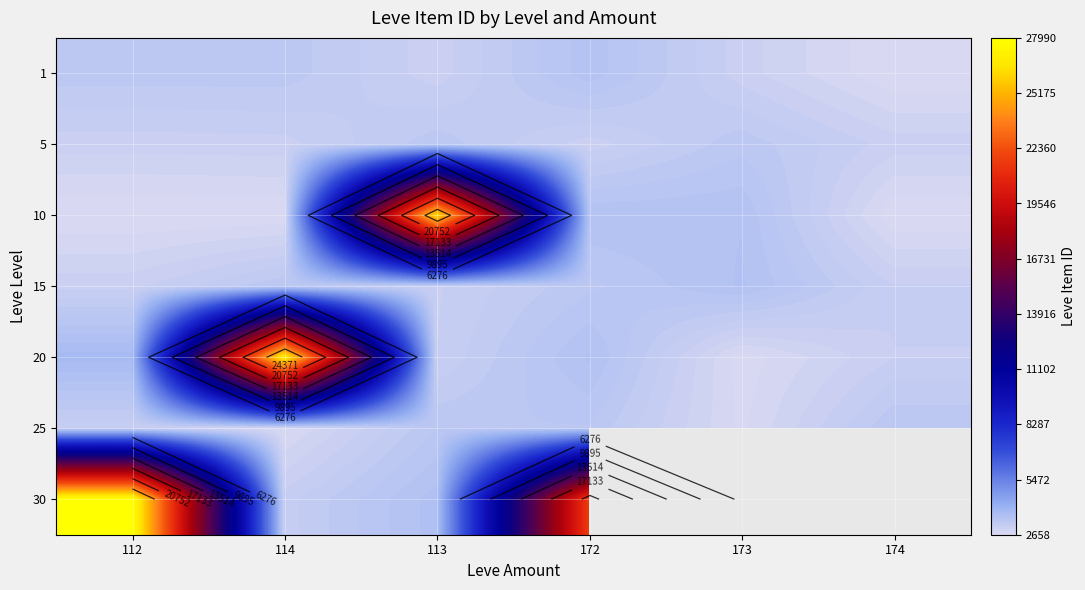

True or false: 20 has a value of 3995.1 at 173.

False